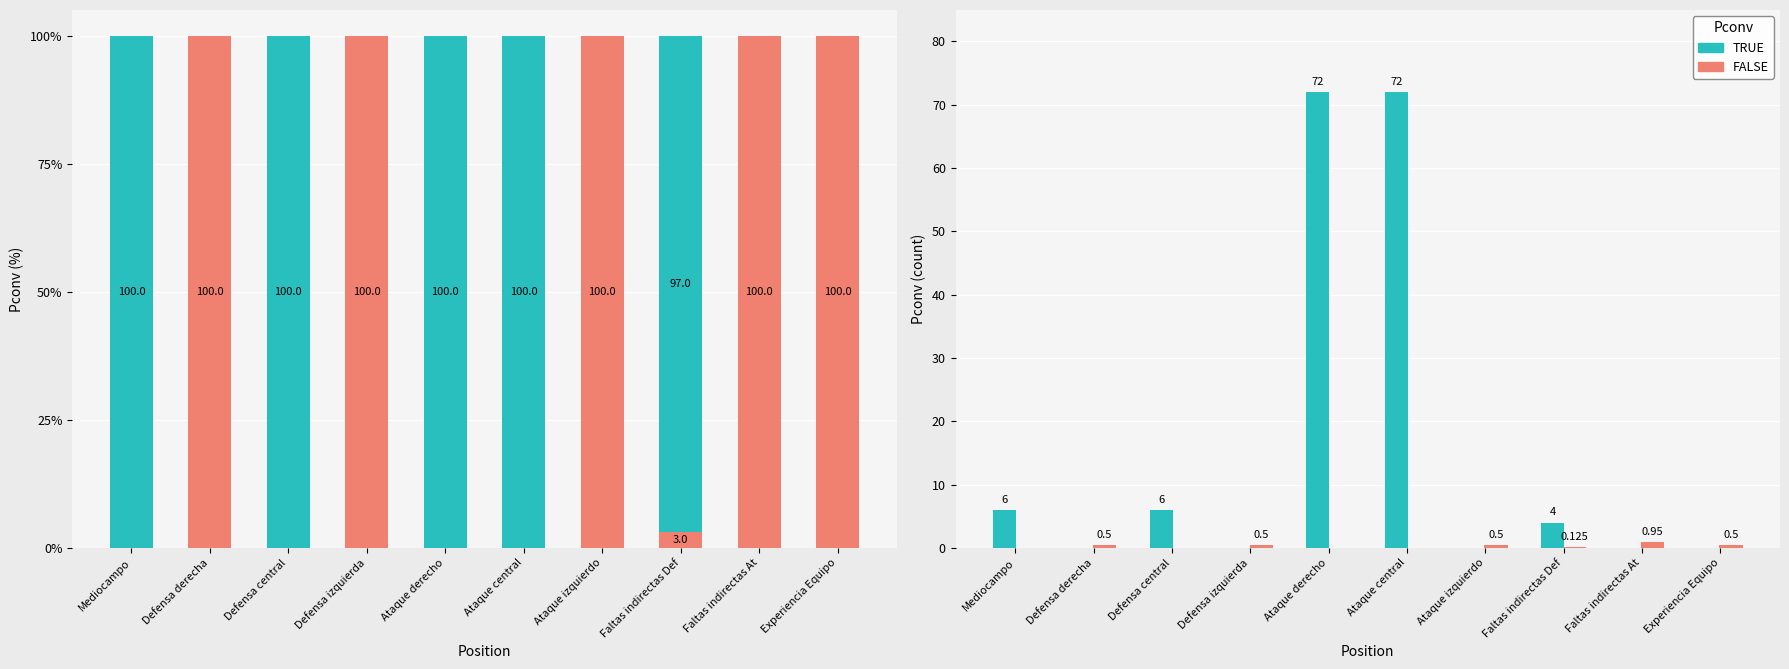

Is the value of FALSE at Defensa izquierda greater than the value of TRUE at Ataque central?

No